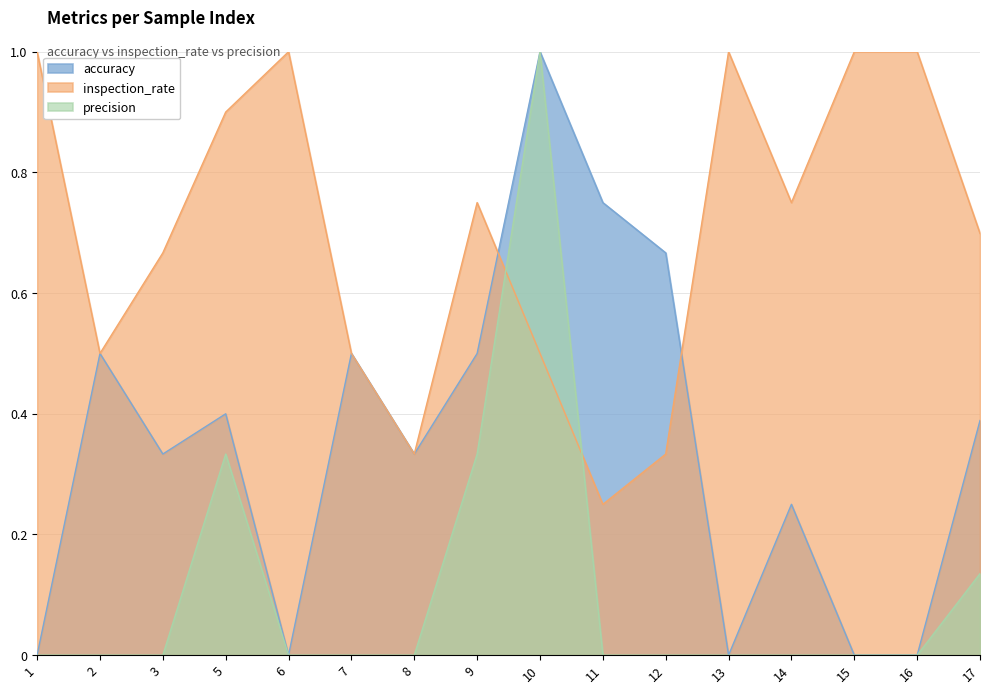

At which category is the sum across all series the highest?

10